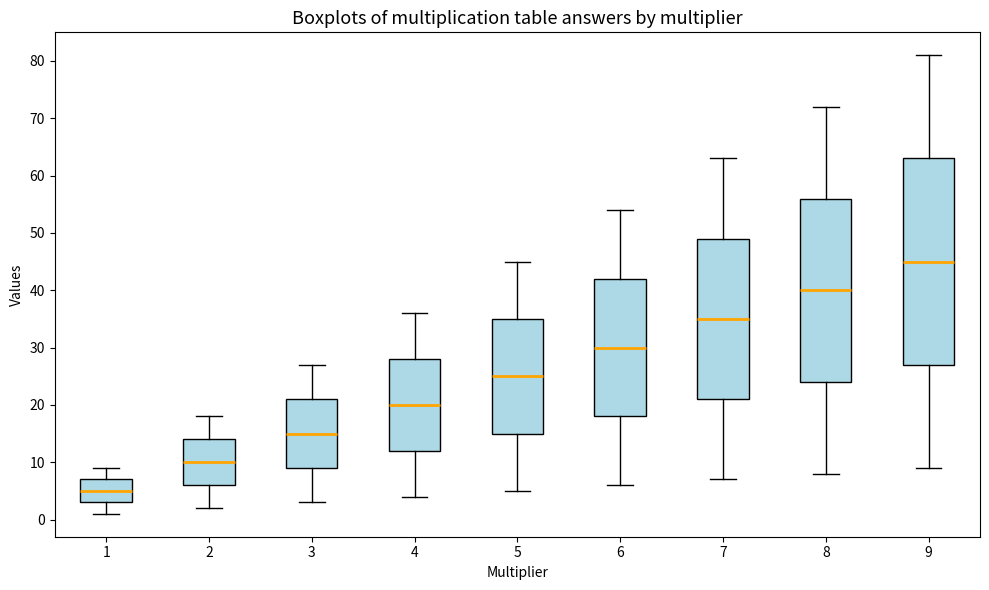

Reading left to right, read every box against the y-axis: the position of its median line, the range the box covers, and the ends of its whiskers. The values are not printed on the chart, so give them approximately, as read against the axis.

1: median 5, box 3 to 7, whiskers 1 to 9
2: median 10, box 6 to 14, whiskers 2 to 18
3: median 15, box 9 to 21, whiskers 3 to 27
4: median 20, box 12 to 28, whiskers 4 to 36
5: median 25, box 15 to 35, whiskers 5 to 45
6: median 30, box 18 to 42, whiskers 6 to 54
7: median 35, box 21 to 49, whiskers 7 to 63
8: median 40, box 24 to 56, whiskers 8 to 72
9: median 45, box 27 to 63, whiskers 9 to 81